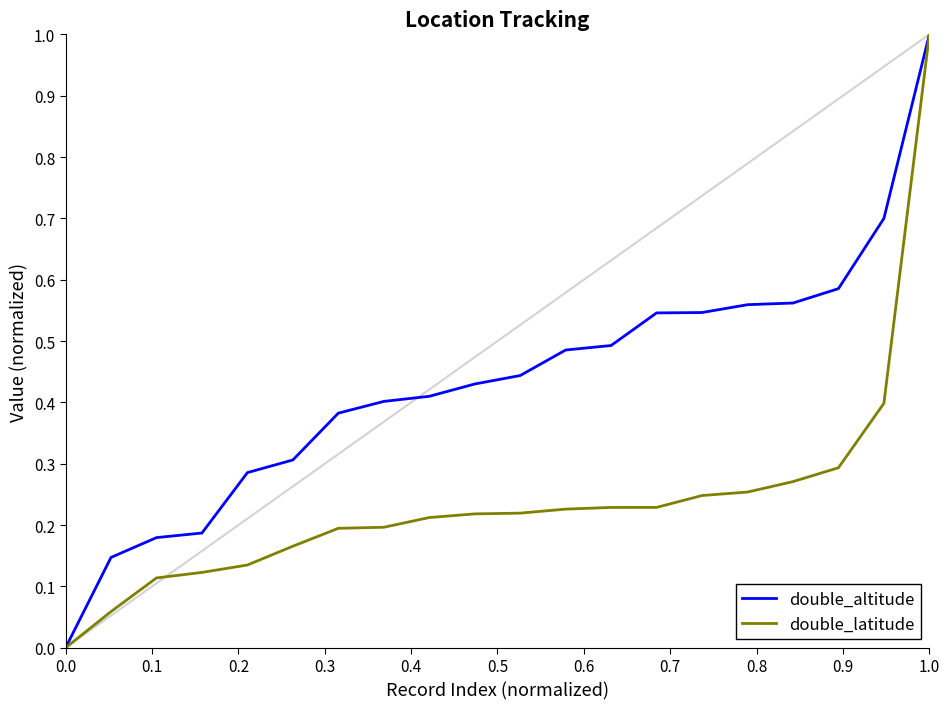

What is the maximum value for double_latitude?

1.0